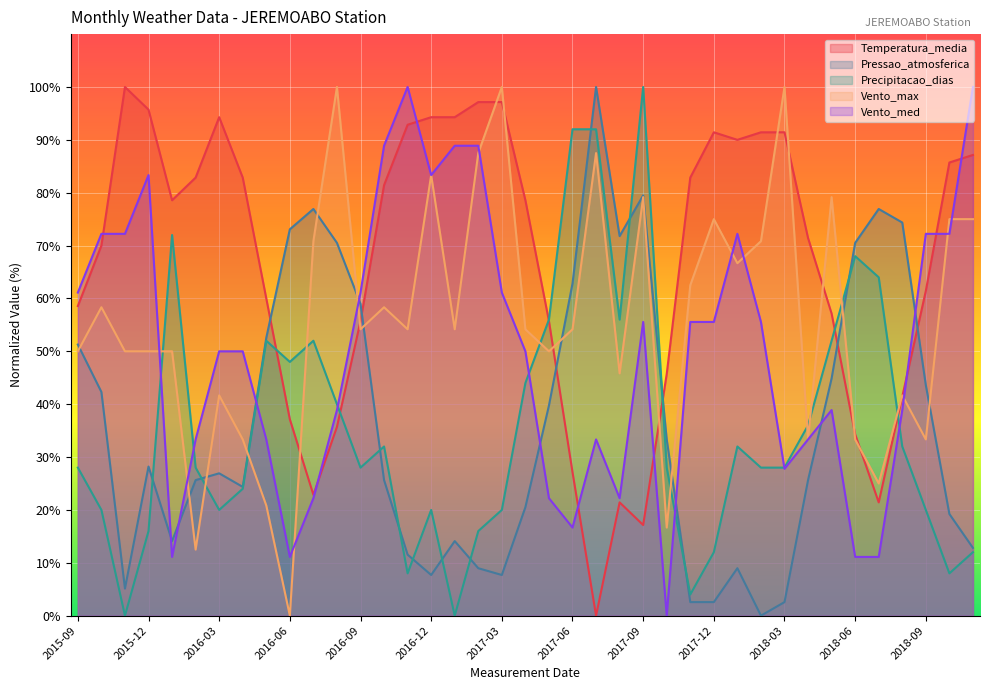

How many positive values does the Vento_max series have?

38